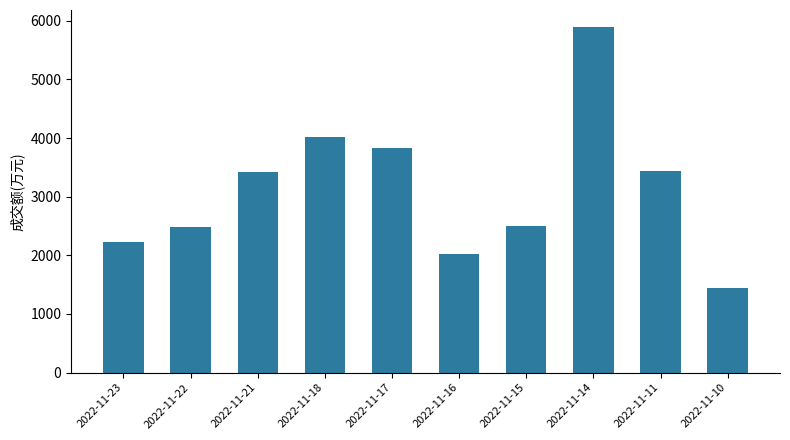

How many data points does each series have?

10